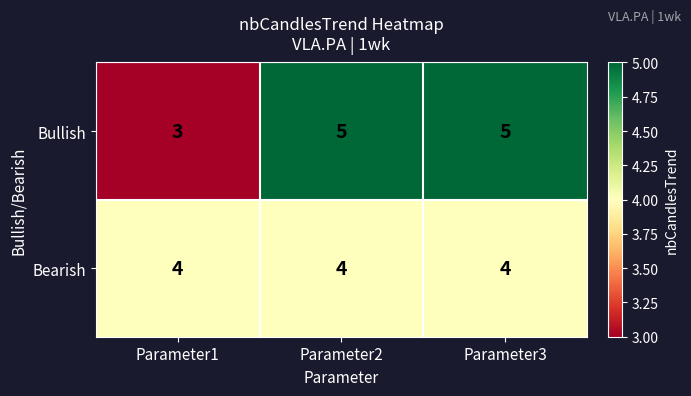

What value does the Bearish series have at Parameter1?

4